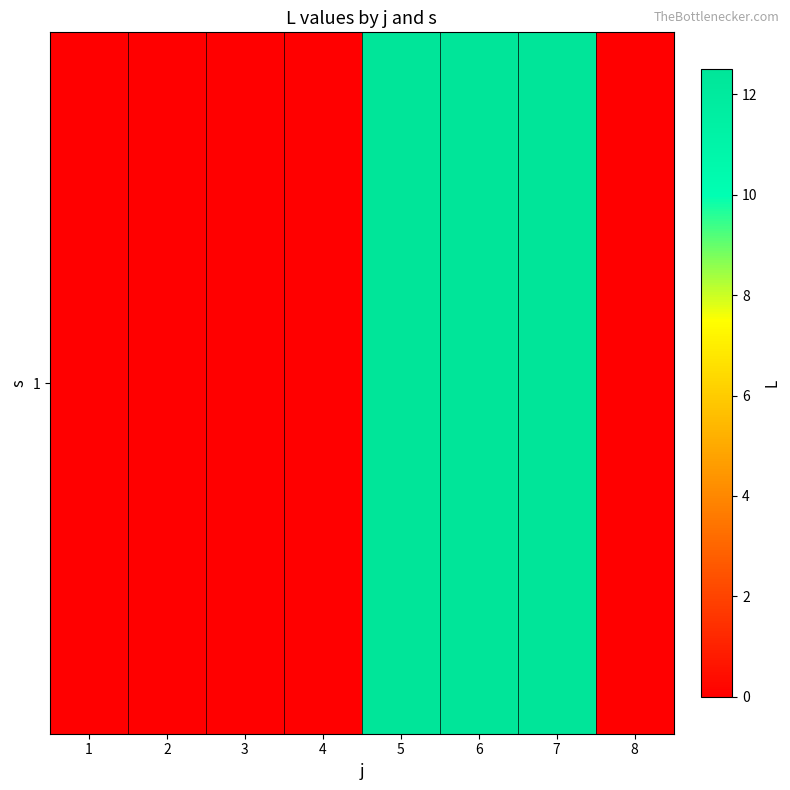

Reading left to right, what are all the values shown in this chart?

0.0	0.0	0.0	0.0	12.5	12.5	12.5	0.0